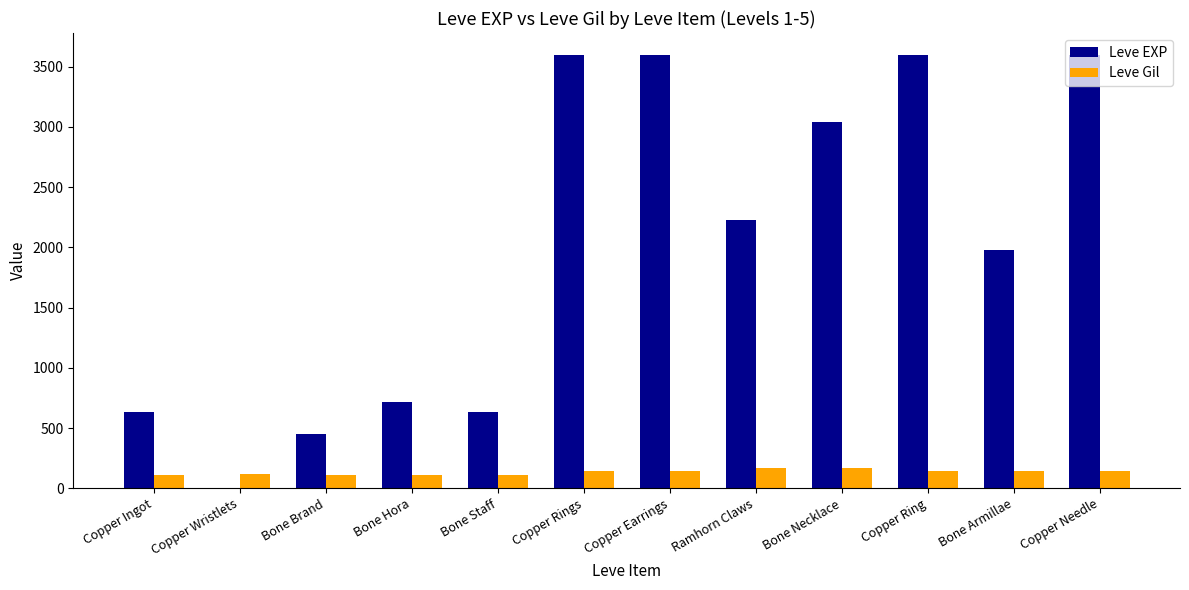

What is the maximum value shown in the chart?

3600